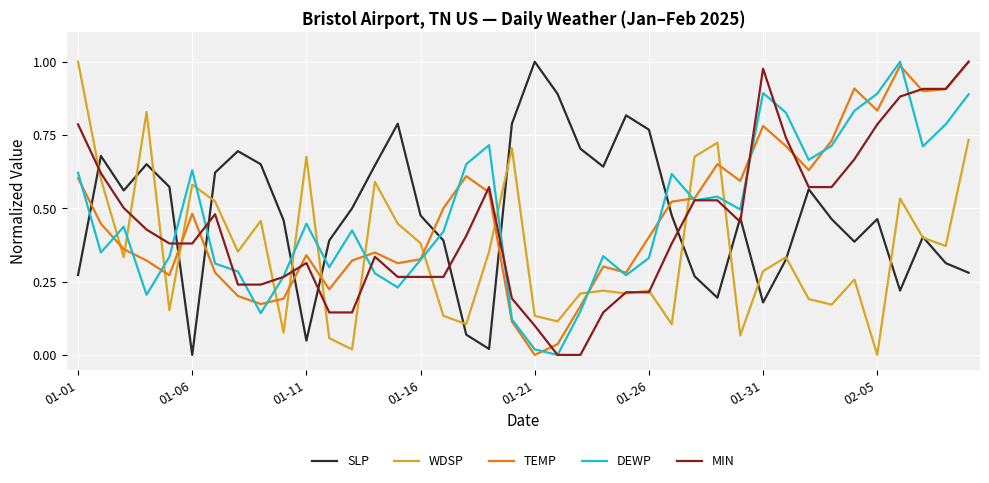

After their last crossing, which series has the higher values: DEWP or SLP?

DEWP